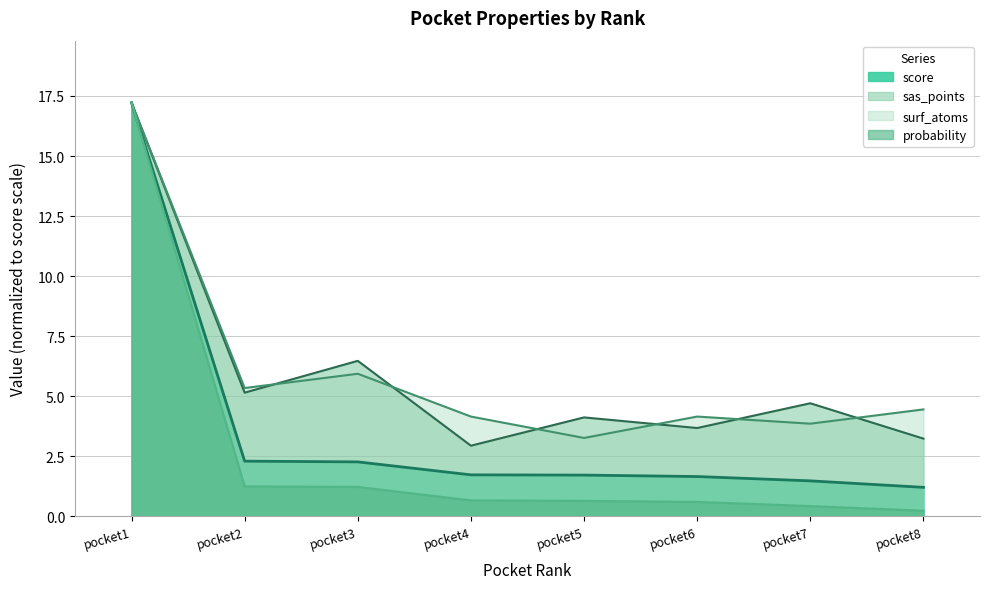

What is the value of the sas_points point at the 6th from the left?

3.7